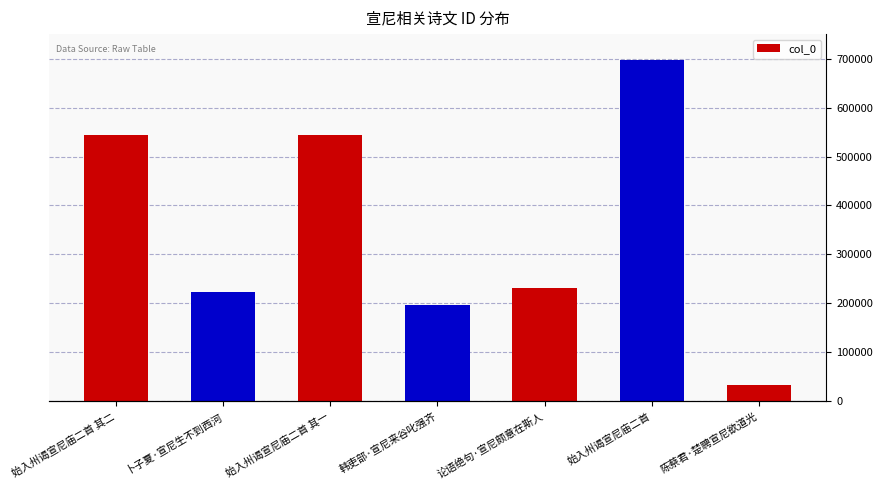

What is the average value?

352895